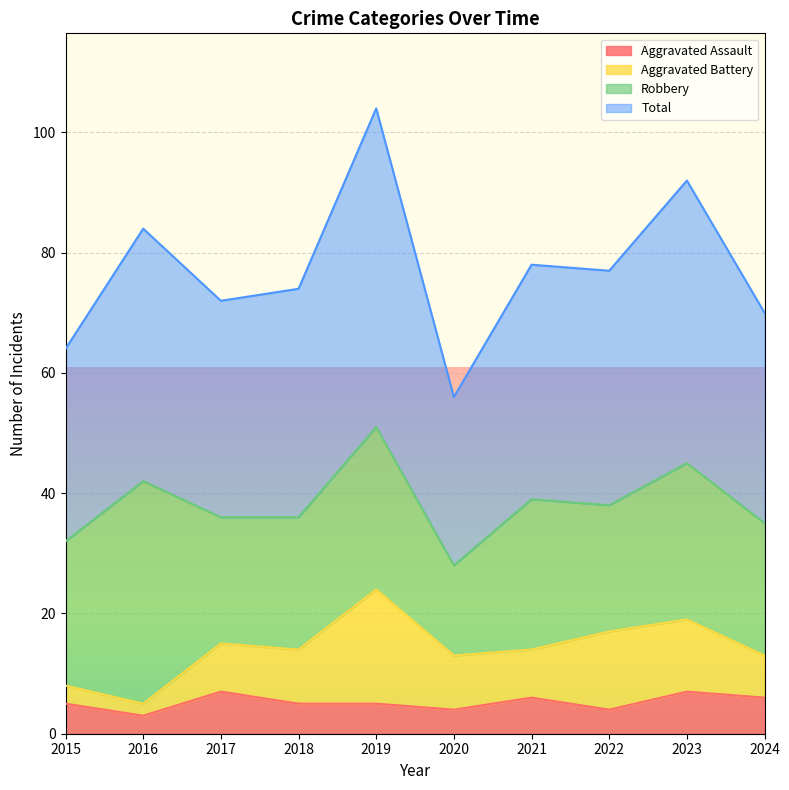

True or false: Total has a value of 92 at 2023.

True